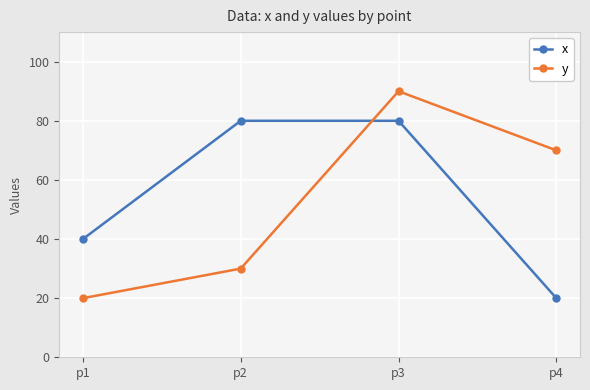

Reading right to left, transcribe all the data shown in this chart.

x: 20	80	80	40
y: 70	90	30	20